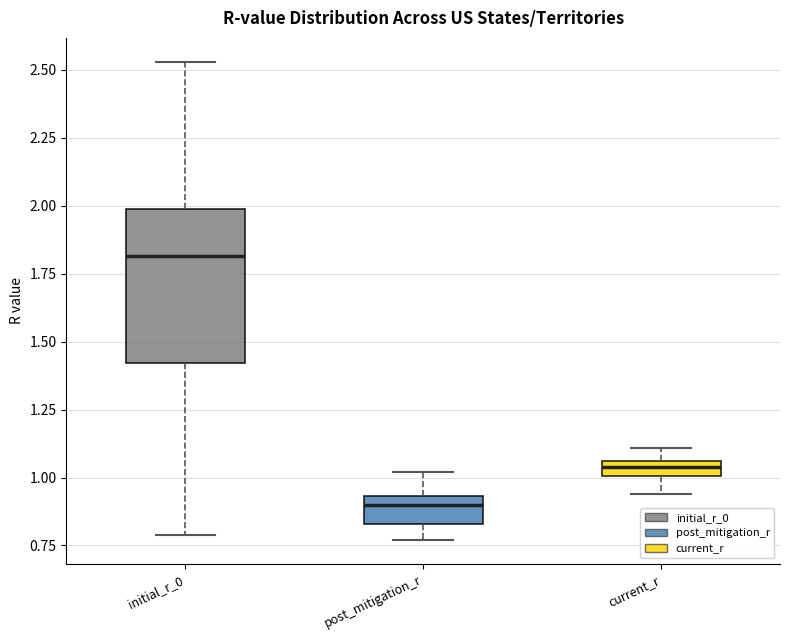

Where does the median line of the box for initial_r_0 sit on the y-axis? The values are not printed on the chart, so give them approximately, as read against the axis.

1.80